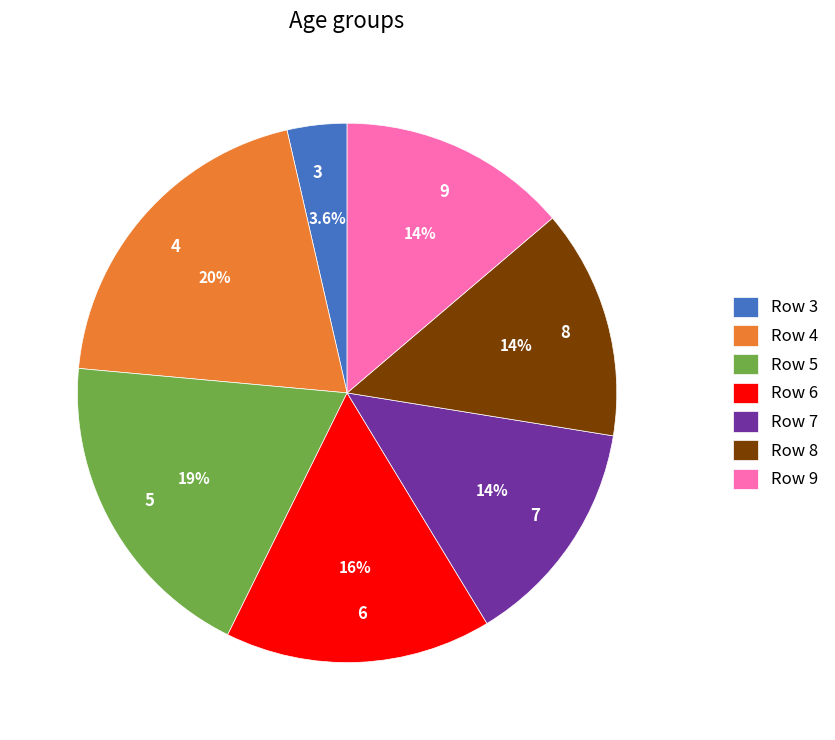

Is 9 the majority of the pie?

No